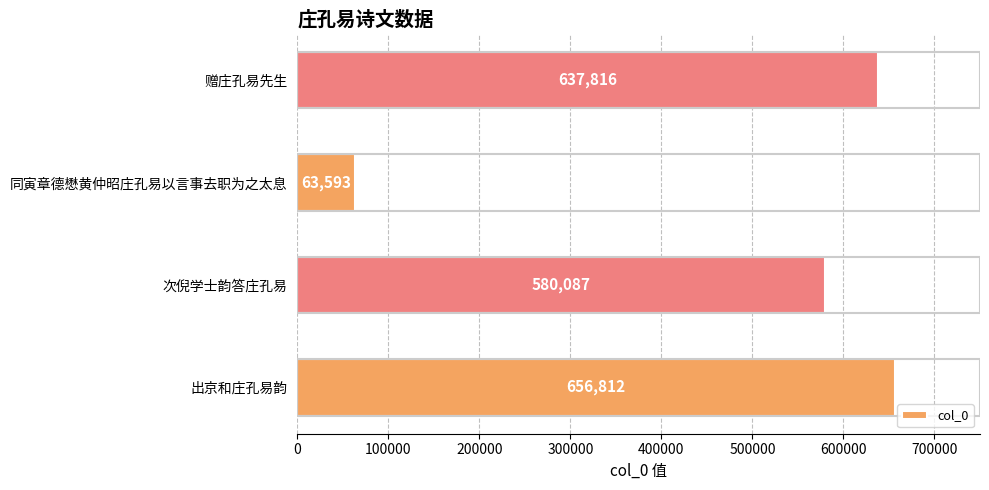

What is the minimum value shown in the chart?

63593